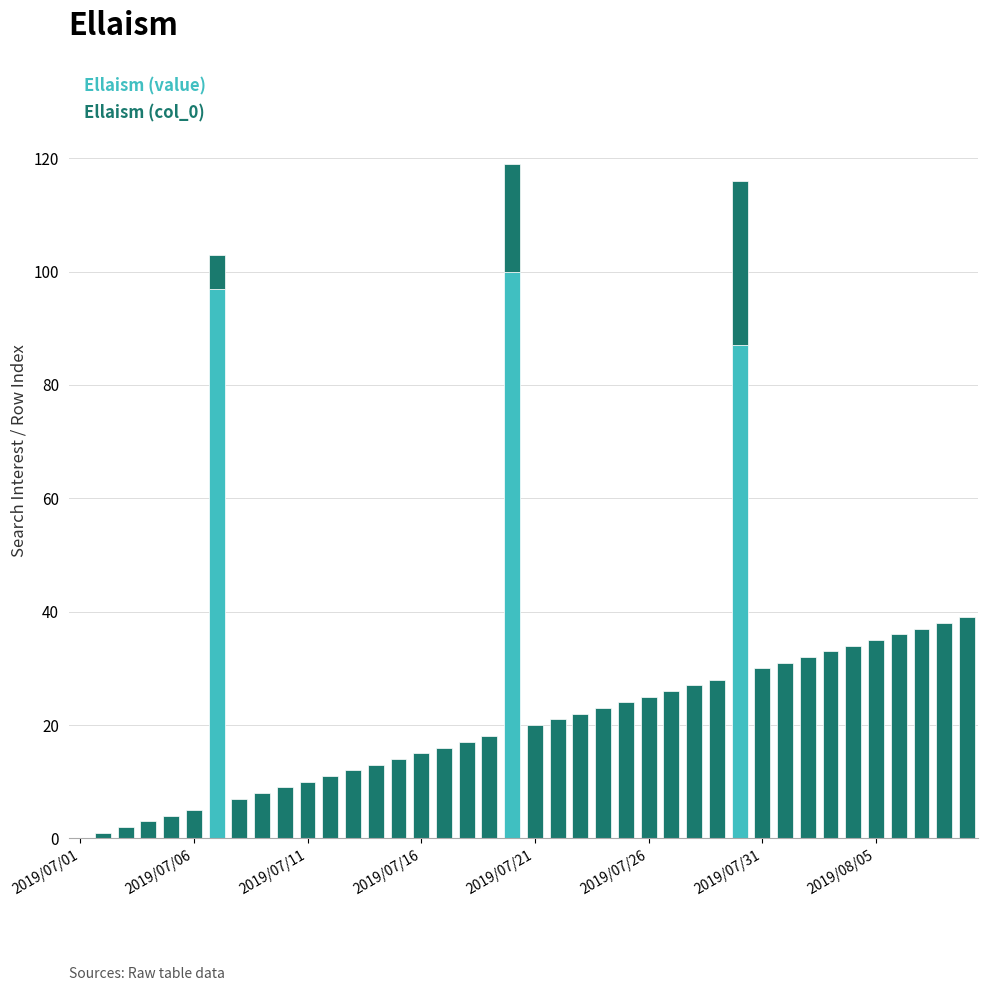

Are the bars horizontal?

No